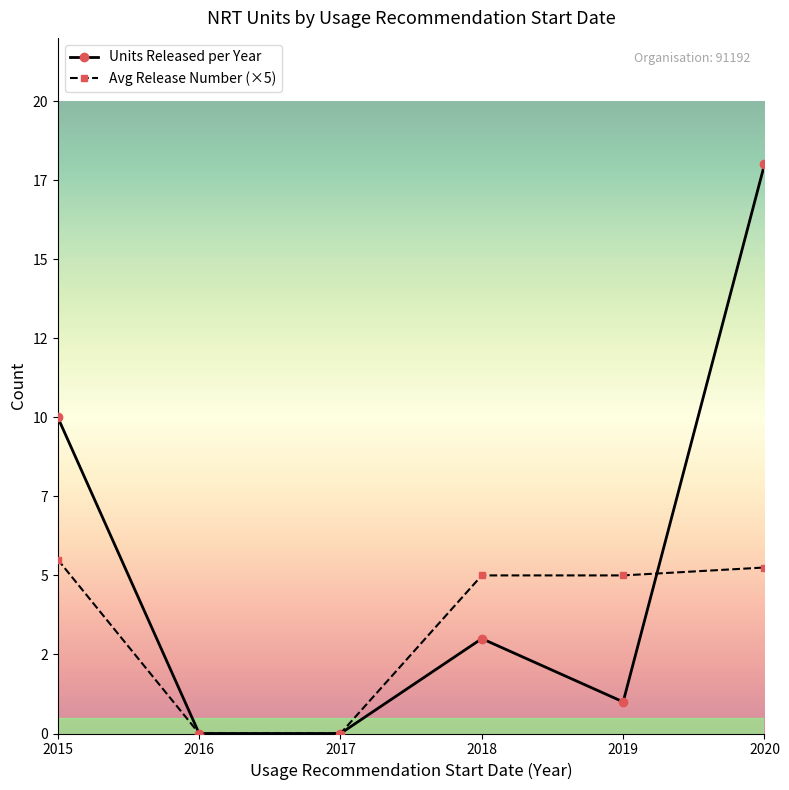

What is the difference between the Units Released per Year values at 2019 and 2017?

1.0